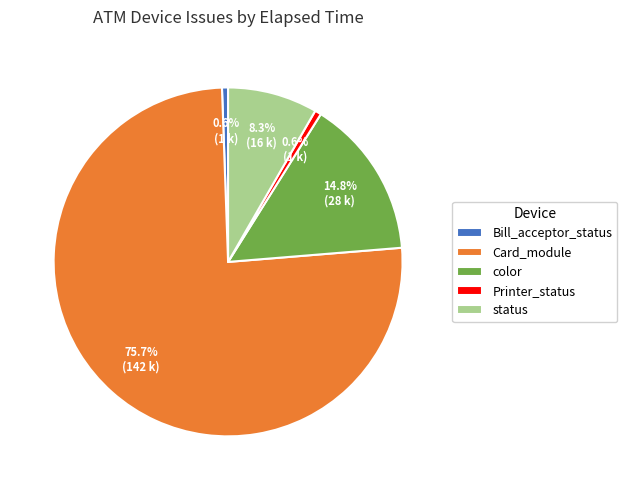

Is there a majority slice in this chart?

Yes